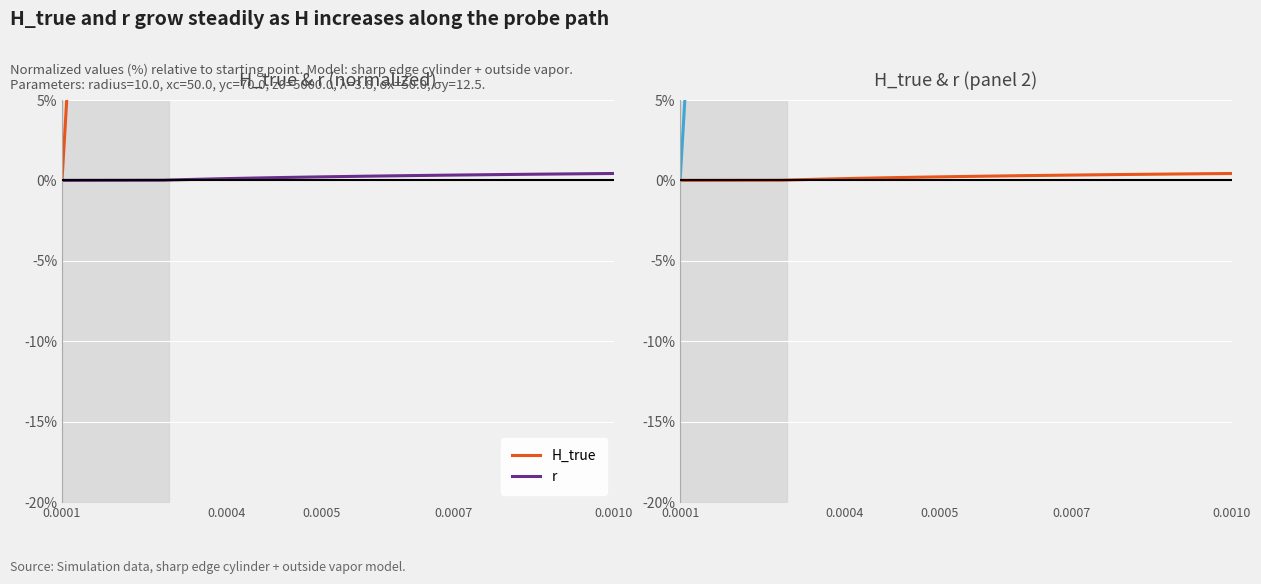

What is the highest value of the H_true series?

581.8